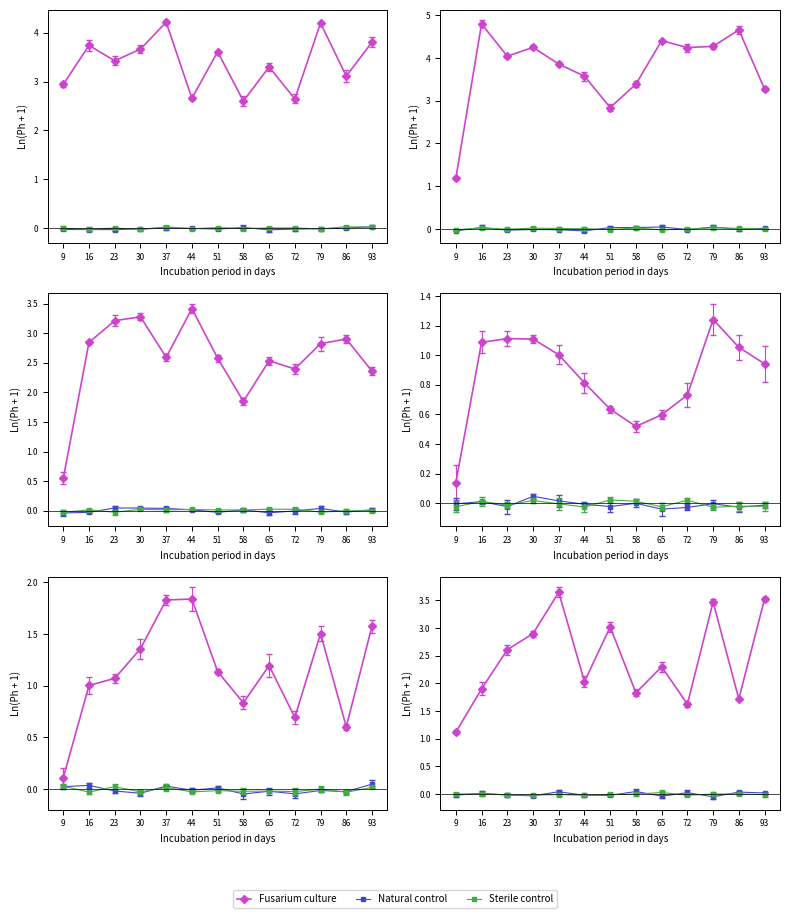

At how many categories does at least one series exceed 1?

13